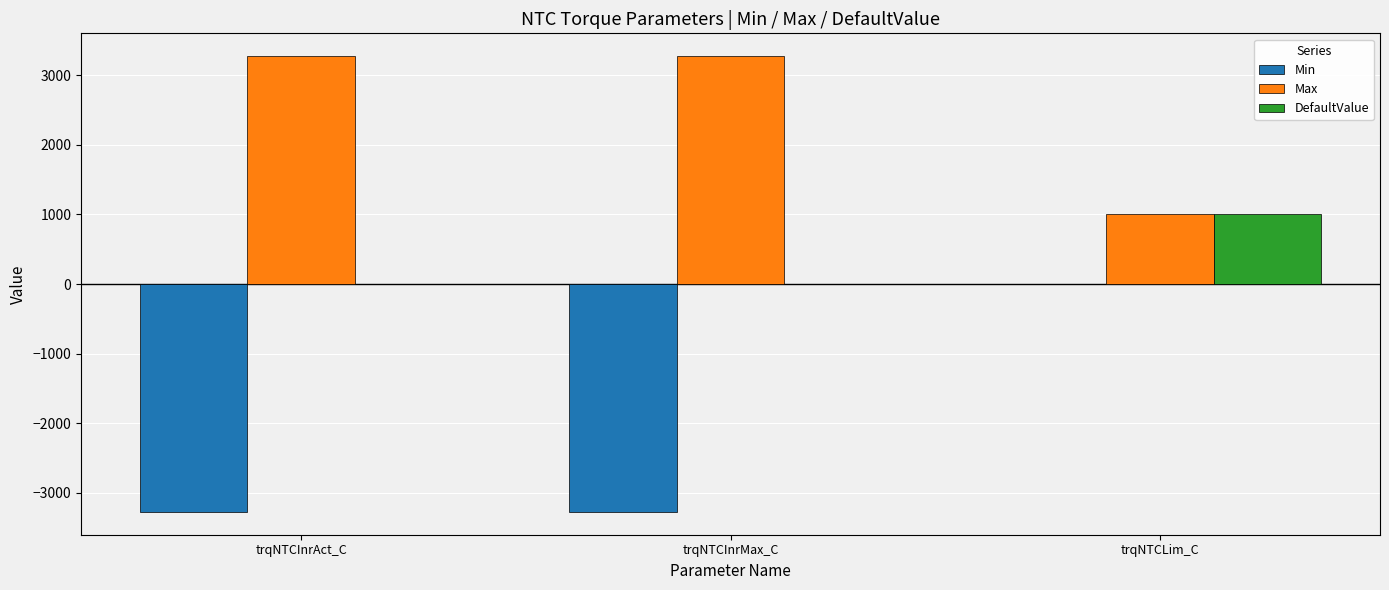

What value does the DefaultValue series have at trqNTCLim_C?

1000.0